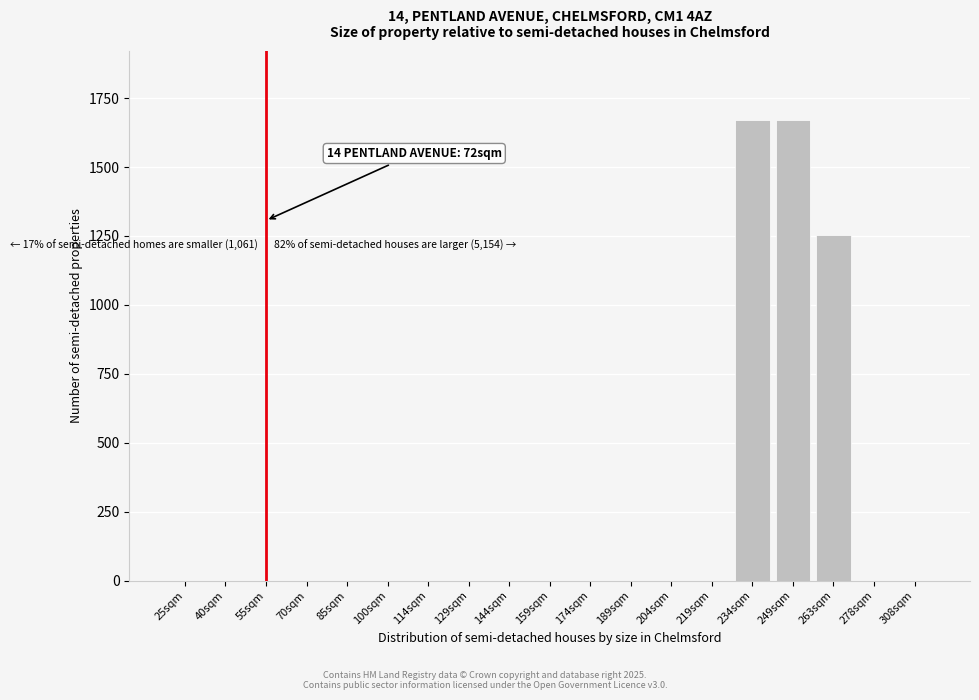

Reading right to left, what are all the values shown in this chart?

308sqm=0	278sqm=0	263sqm=1252	249sqm=1670	234sqm=1670	219sqm=0	204sqm=0	189sqm=0	174sqm=0	159sqm=0	144sqm=0	129sqm=0	114sqm=0	100sqm=0	85sqm=0	70sqm=0	55sqm=0	40sqm=0	25sqm=0